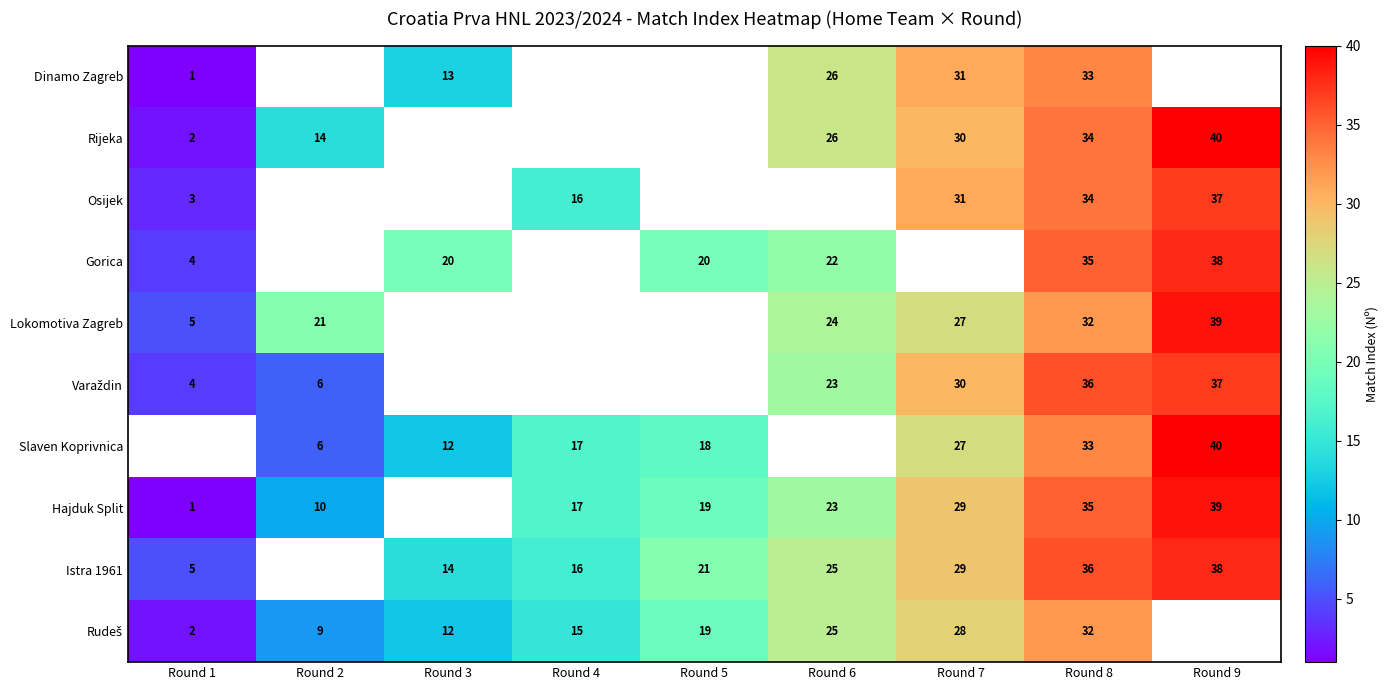

Is the value of Rijeka at Round 1 greater than the value of Slaven Koprivnica at Round 2?

No